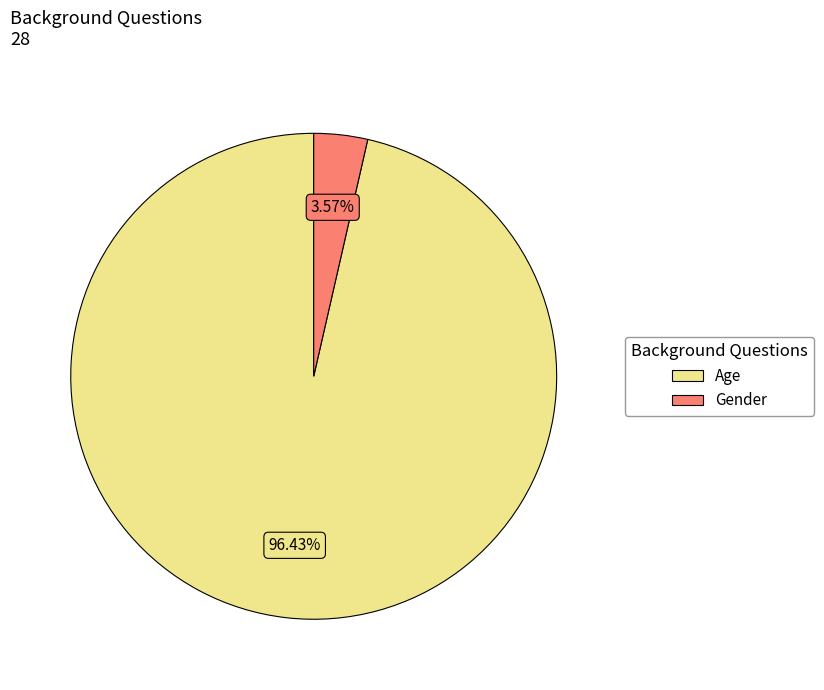

Which category has the biggest portion of the pie?

Age